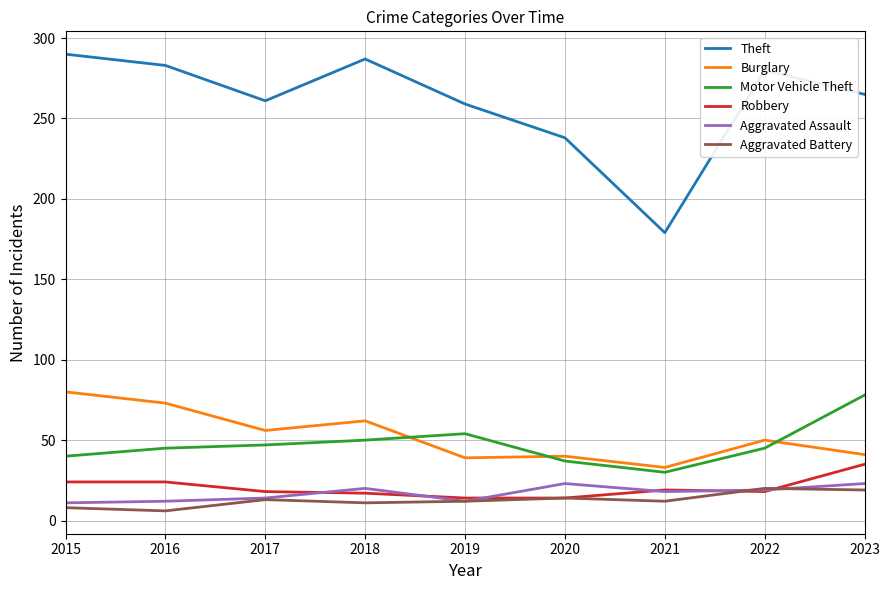

Which series has the widest spread of values?

Theft